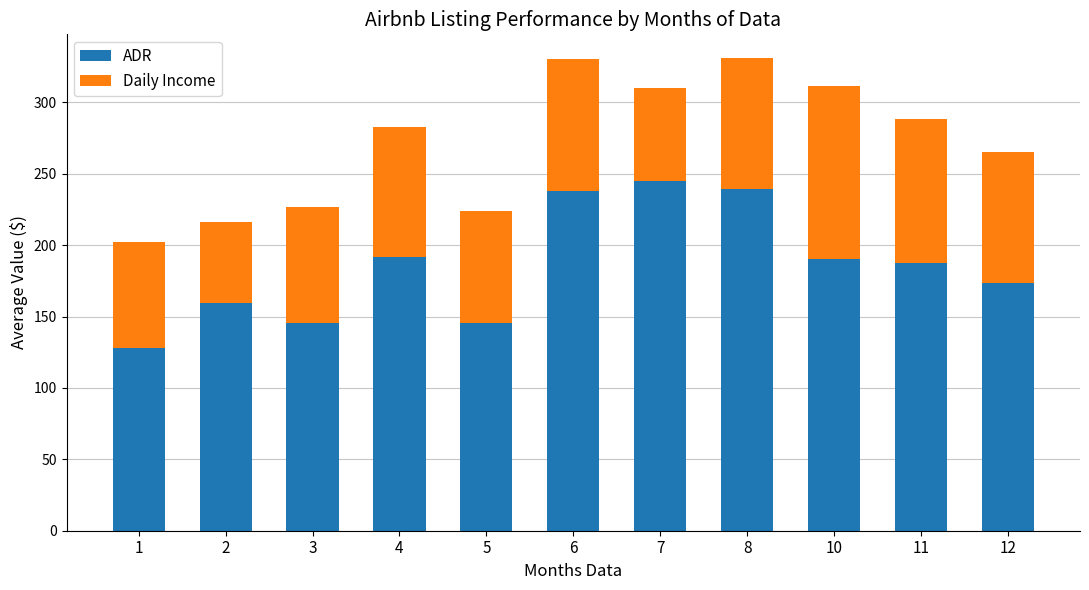

What is the highest value of the ADR series?

244.7